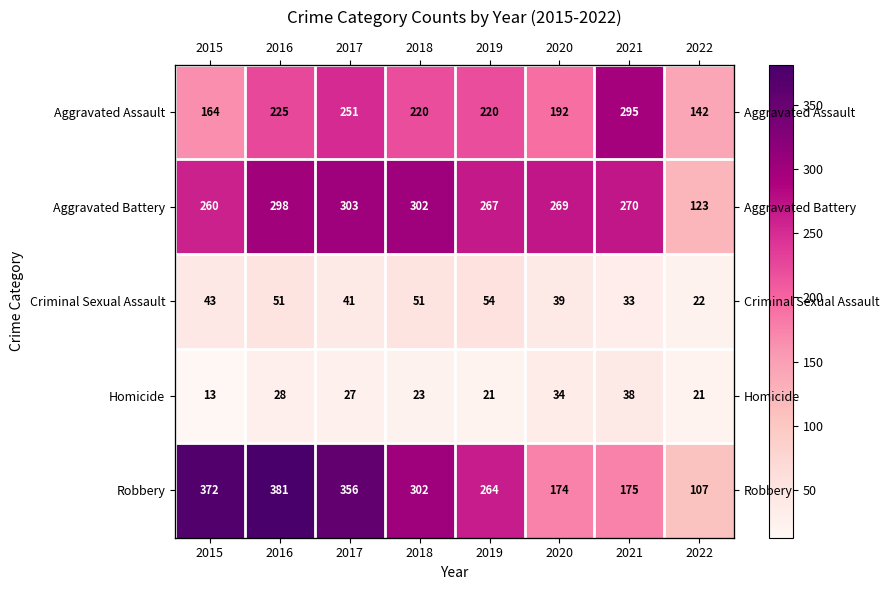

Where is Criminal Sexual Assault nearest to the value 38?

2020